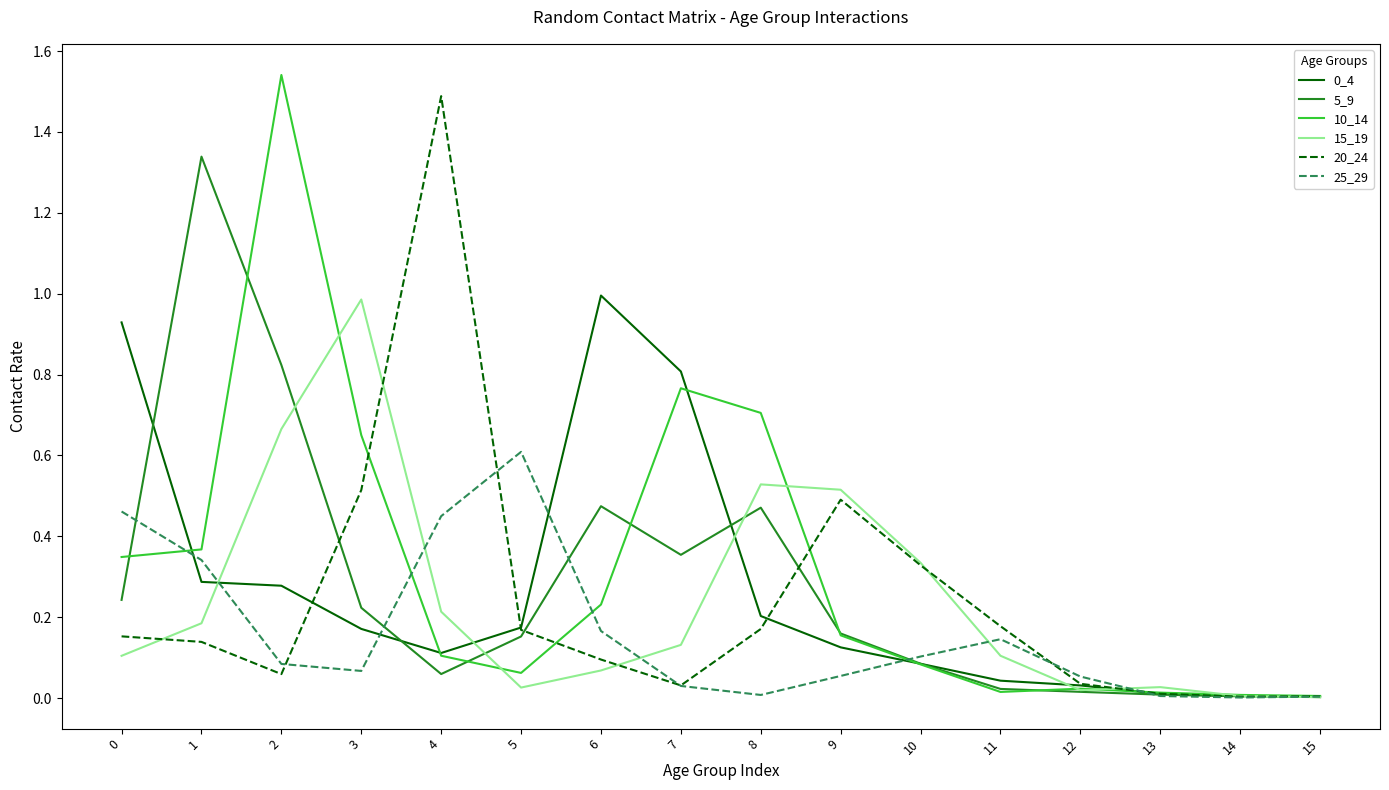

Which category has the highest value in the 20_24 series?

4